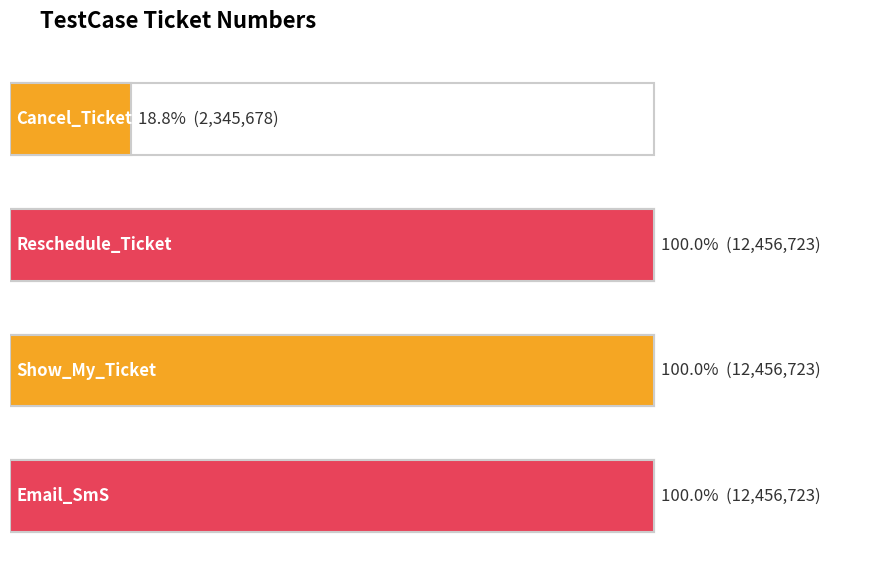

What is the sum of the values at Reschedule_Ticket and Email_SmS?

24913446